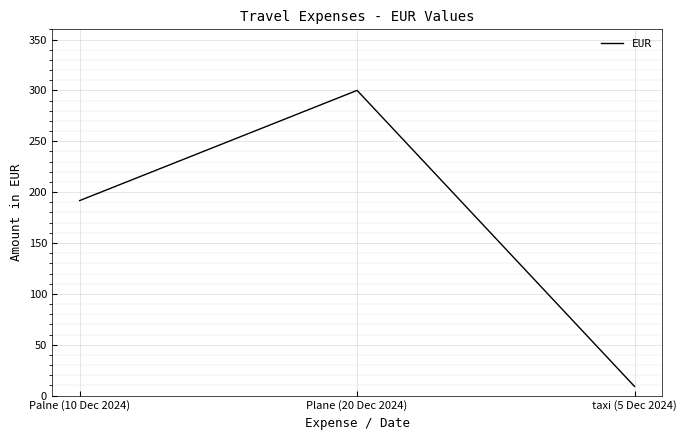

Reading left to right, list all the values displayed in this chart.

Palne (10 Dec 2024)=191.7	Plane (20 Dec 2024)=300.0	taxi (5 Dec 2024)=9.1